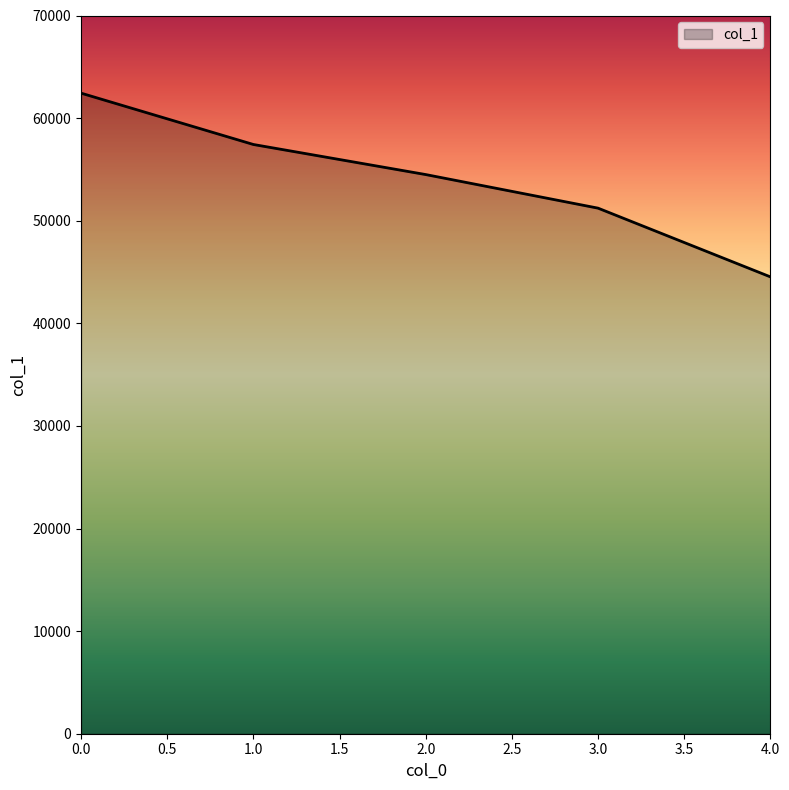

What is the ratio of the value at 1.0 to the value at 4.0?

1.3